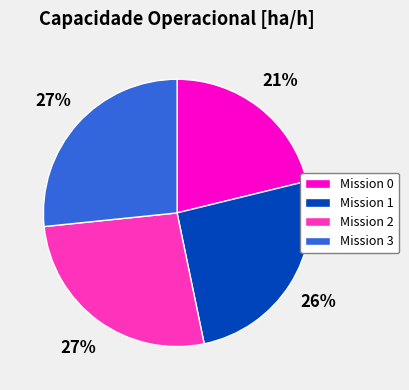

Is there a majority slice in this chart?

No